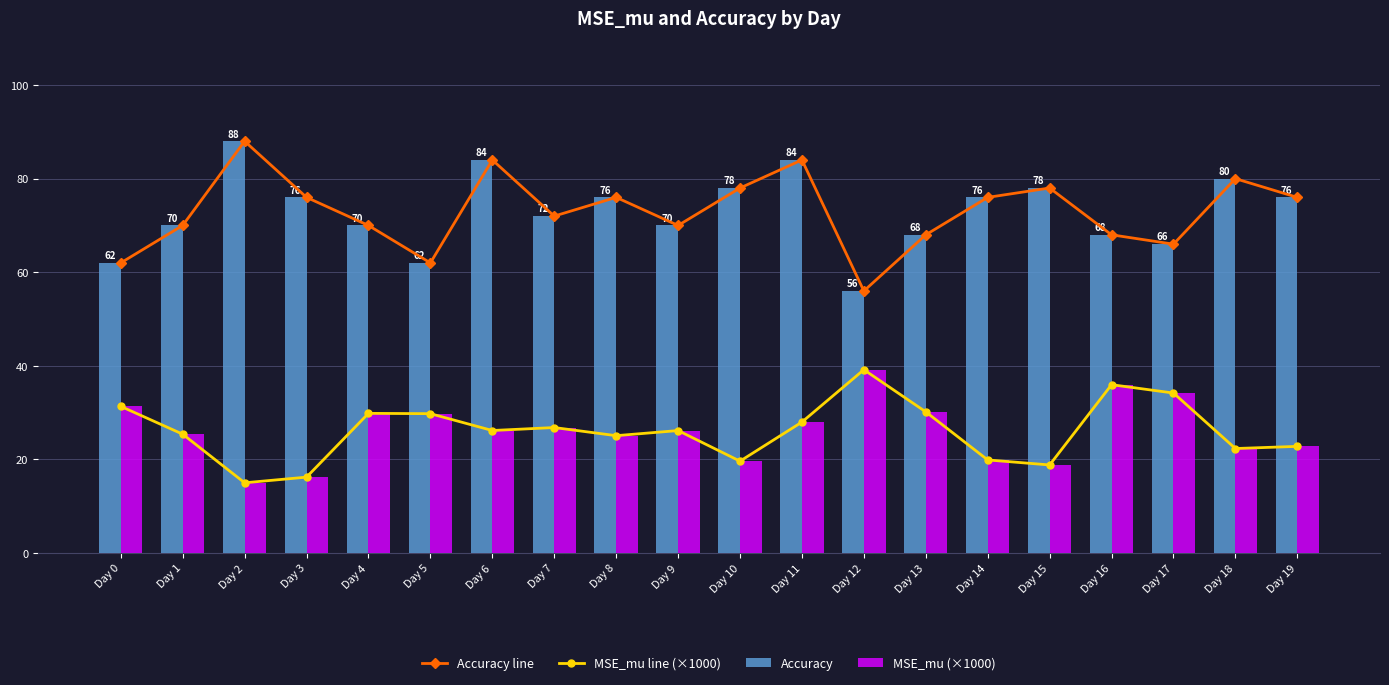

Read the MSE_mu line (×1000) value at Day 10.

19.6